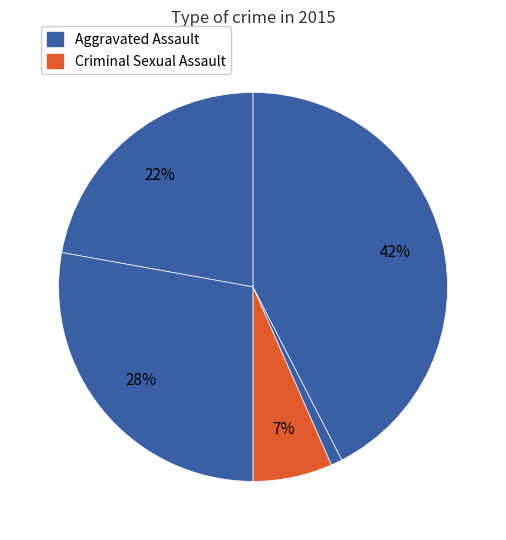

Does any single category account for the majority?

No